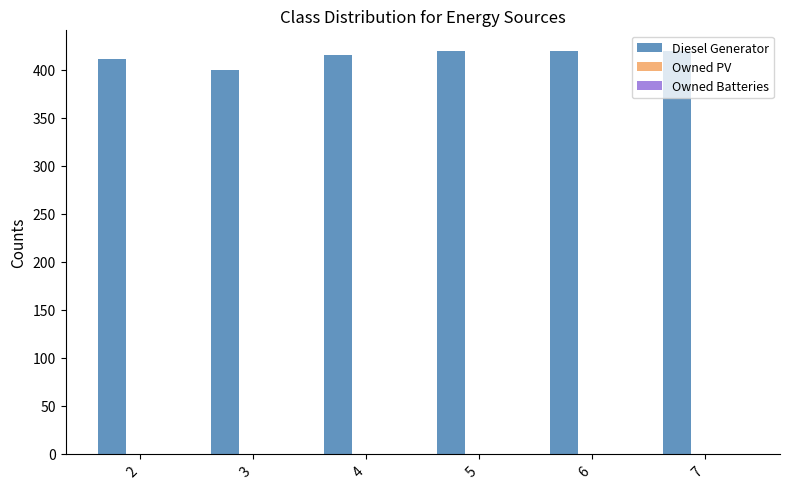

What is the smallest value displayed?

400